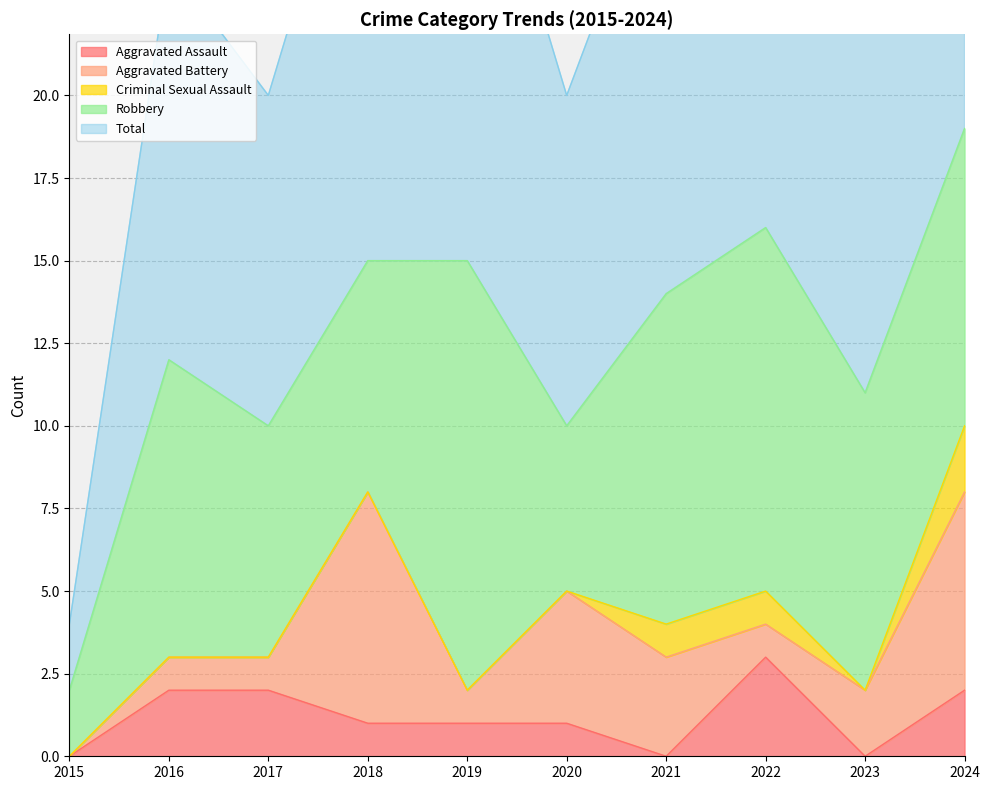

How many positive values does the Aggravated Battery series have?

9